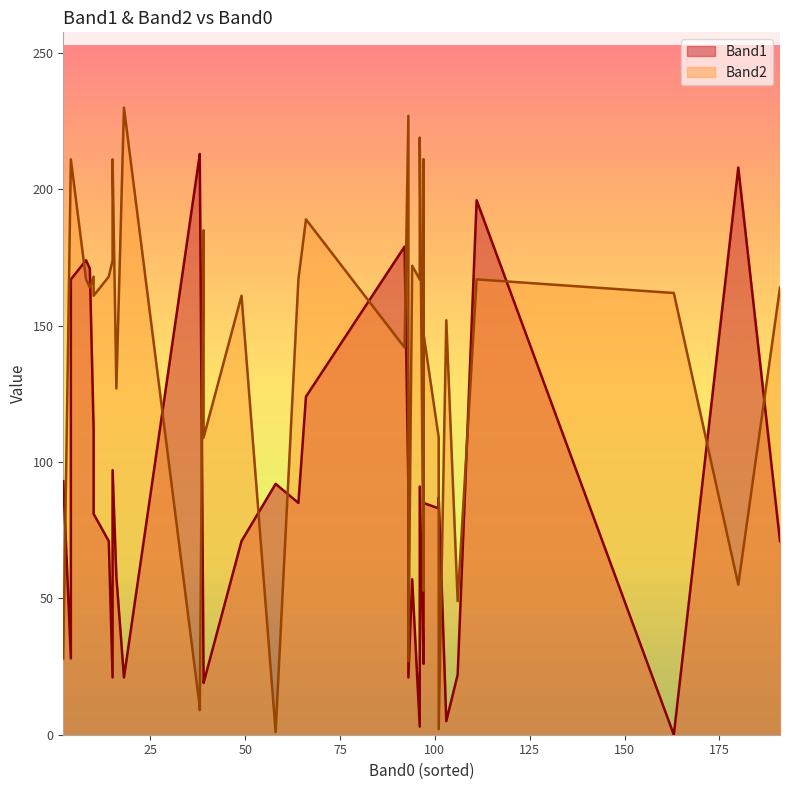

What is the difference between the Band1 values at 49 and 4?

43